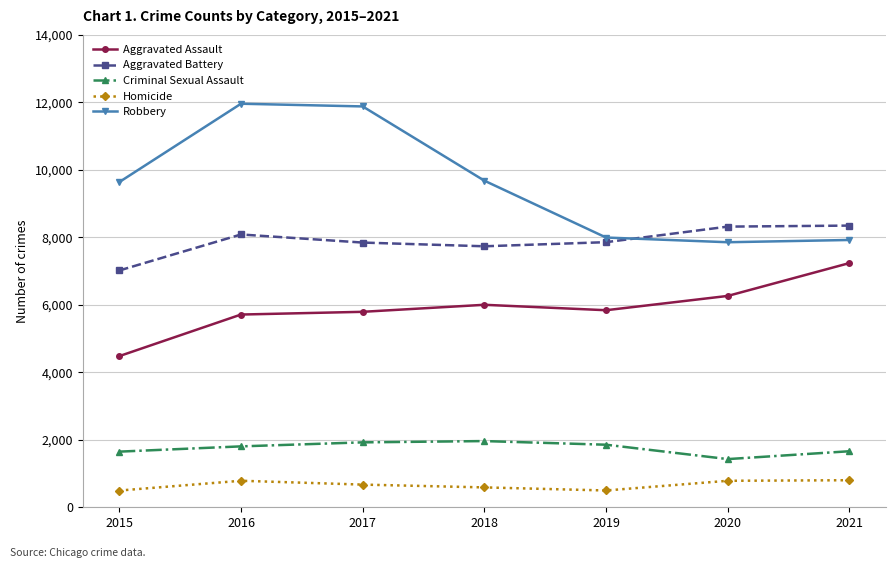

How many distinct data groups are displayed?

5